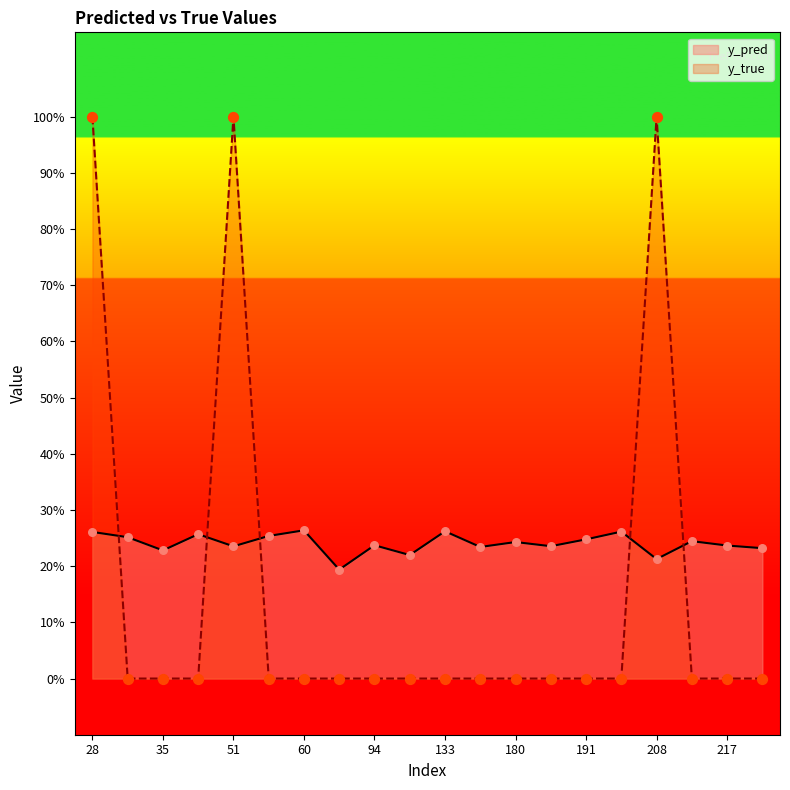

Which series has the widest spread of Y values?

y_true